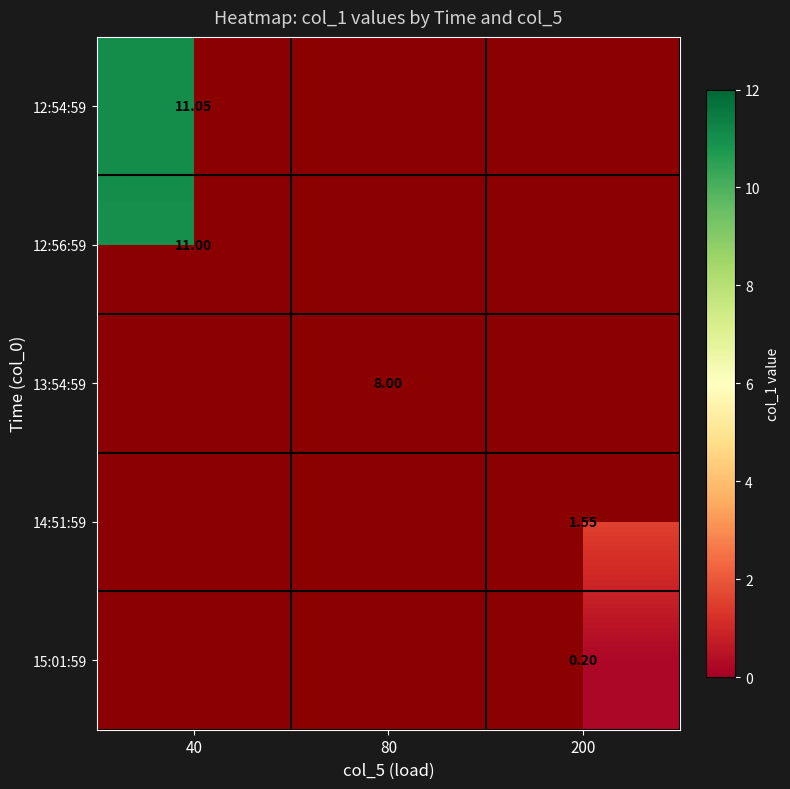

Is the value of 12:54:59 at 200 greater than the value of 15:01:59 at 200?

No